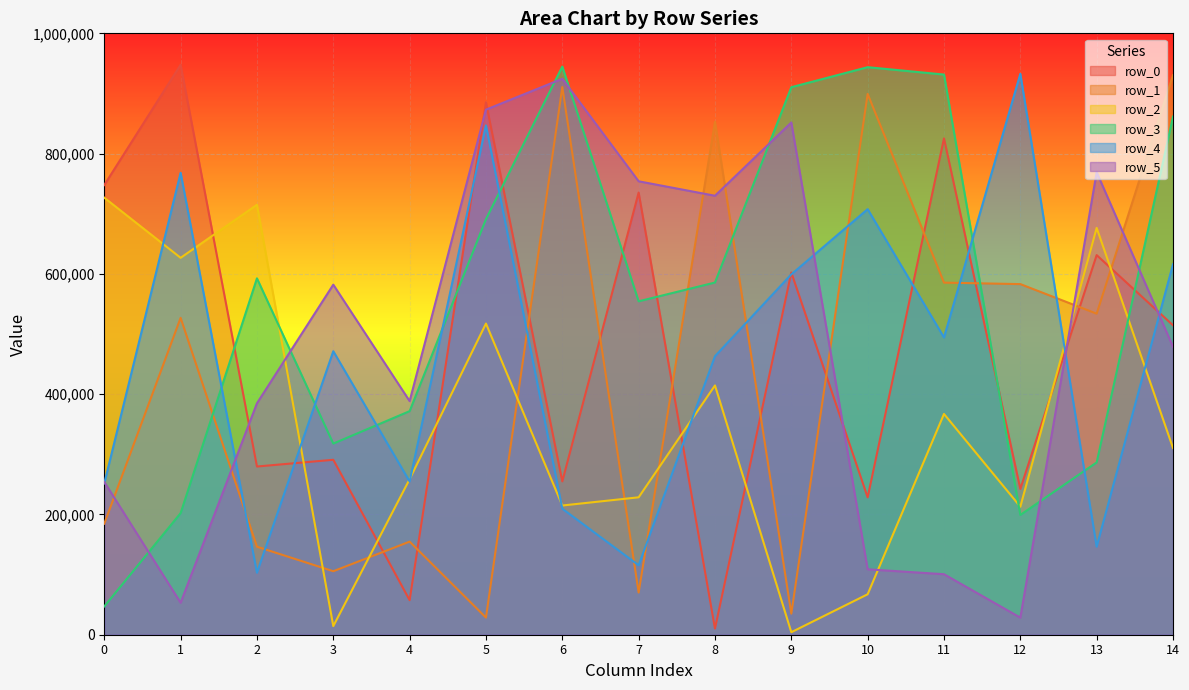

How many lines are shown in the chart?

6